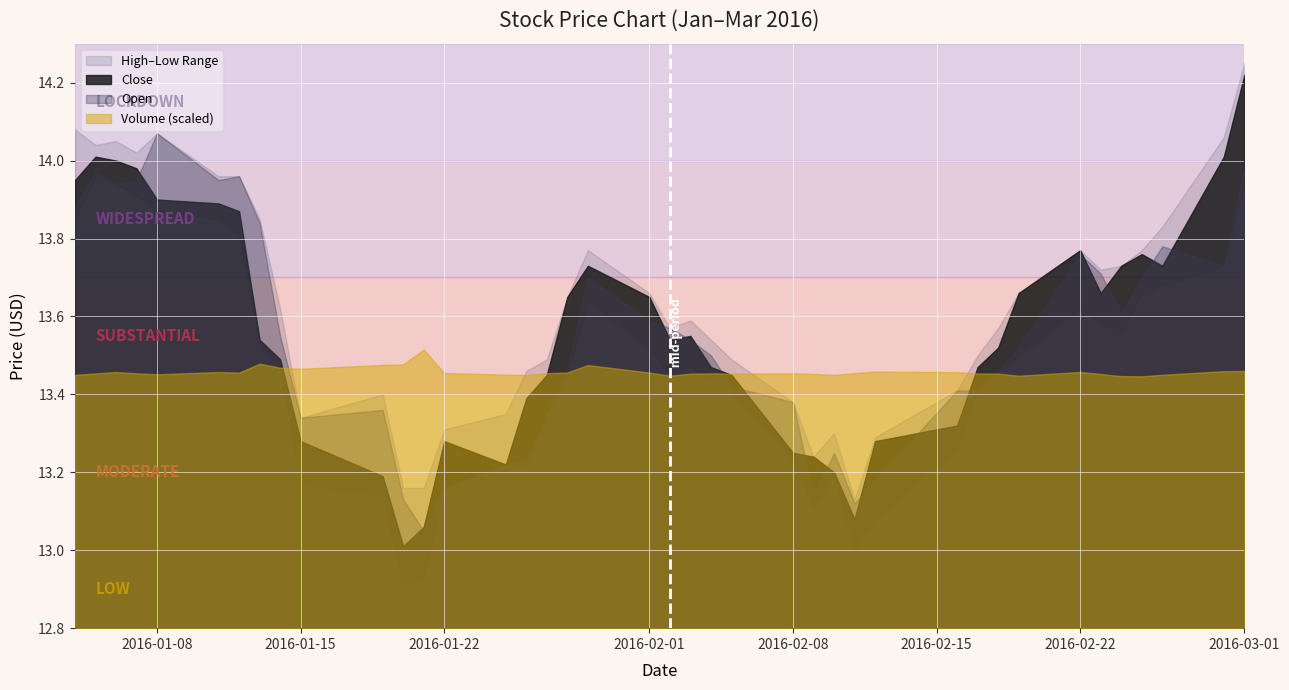

Which series has the largest total across all categories?

High